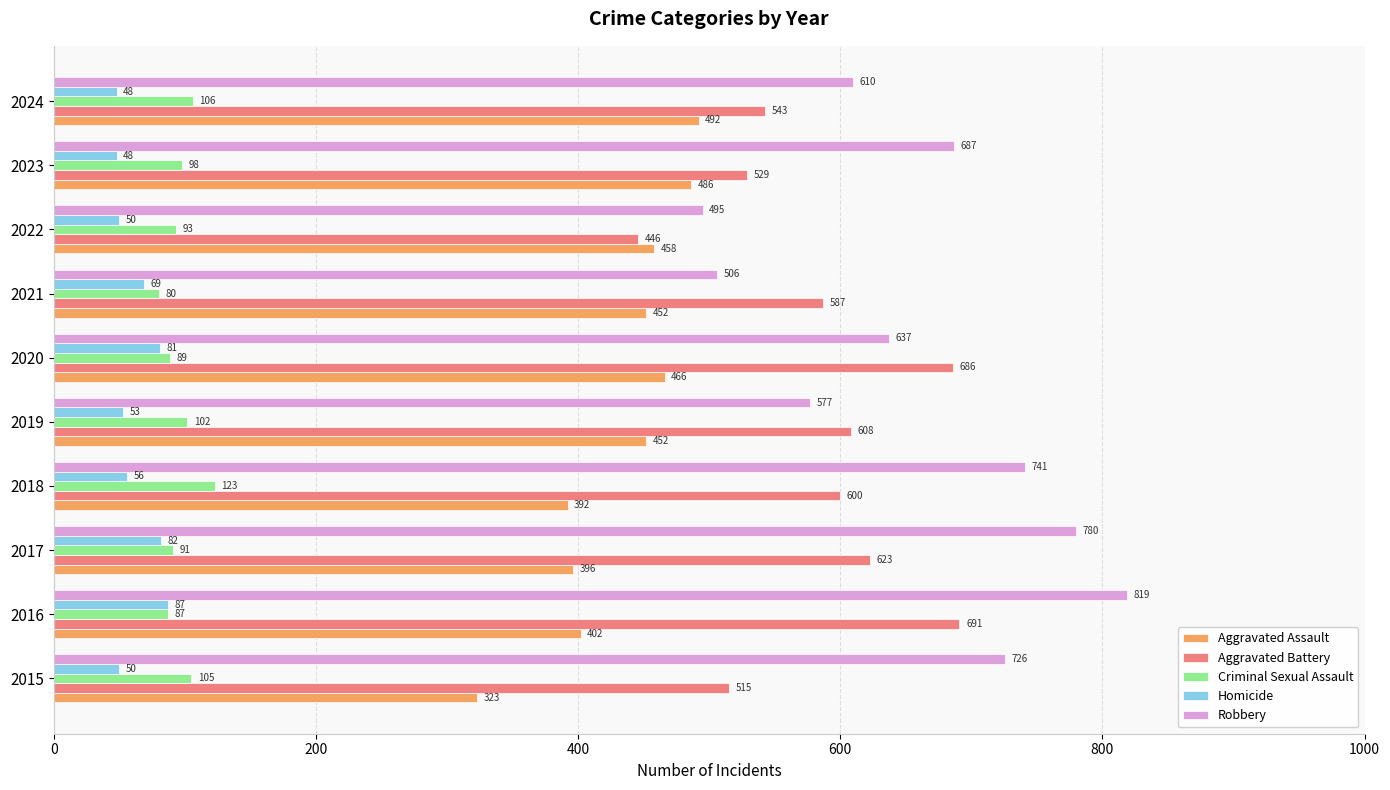

Rank the categories by Robbery value from lowest to highest.

2022, 2021, 2019, 2024, 2020, 2023, 2015, 2018, 2017, 2016